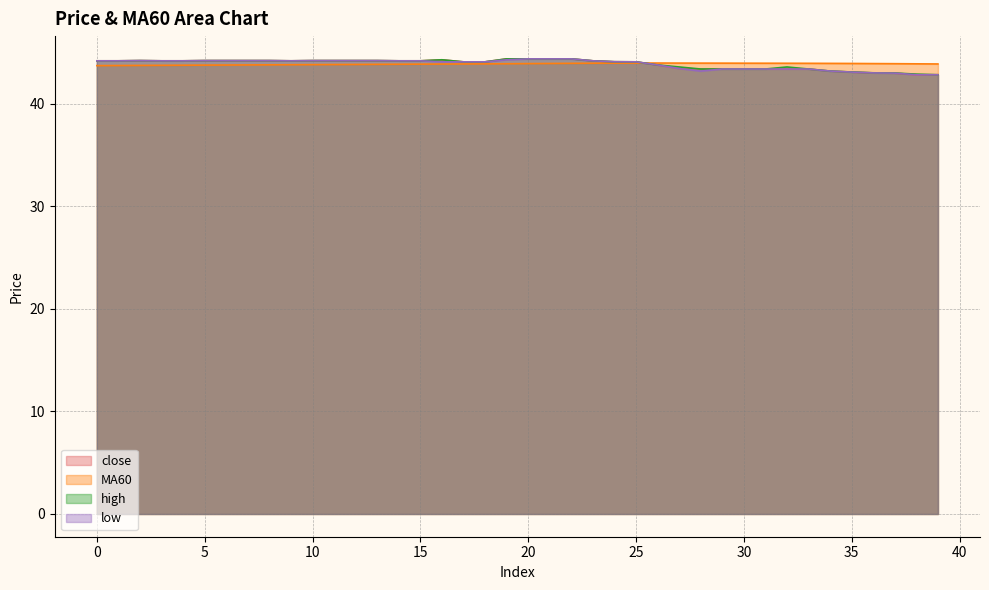

List the labels in order of close value, smallest first.

38, 39, 37, 36, 35, 34, 28, 29, 30, 31, 32, 33, 27, 26, 17, 18, 25, 24, 0, 1, 3, 4, 9, 14, 15, 23, 2, 5, 6, 7, 8, 10, 11, 12, 13, 16, 19, 20, 21, 22